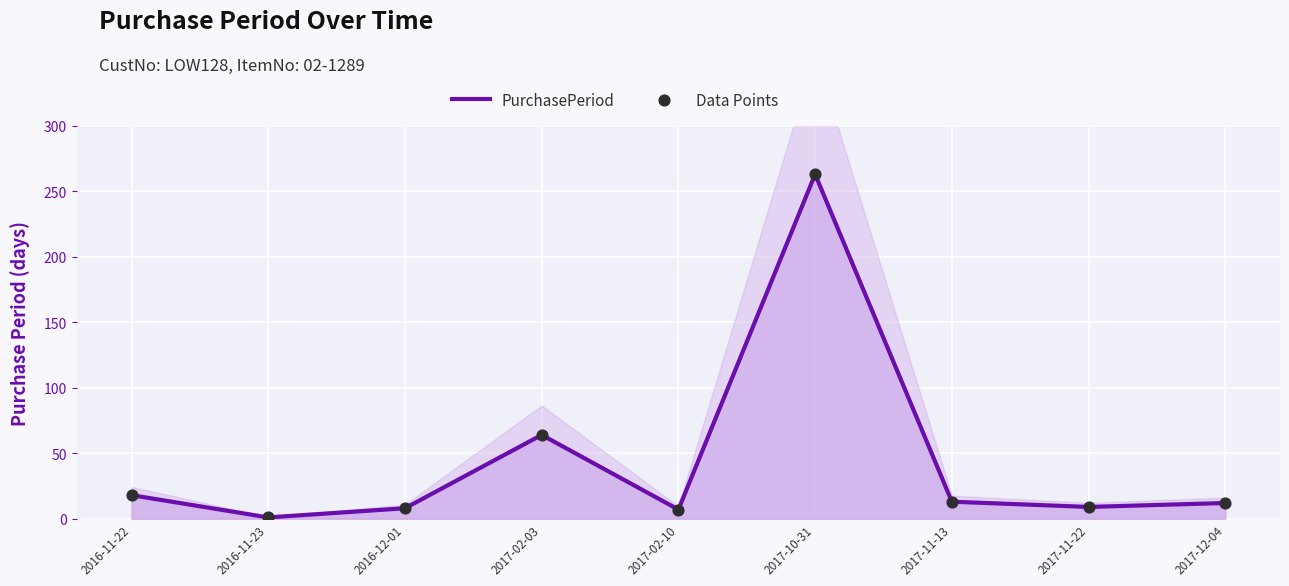

Is the value of Data Points at 2016-12-01 greater than the value of PurchasePeriod at 2017-12-04?

No